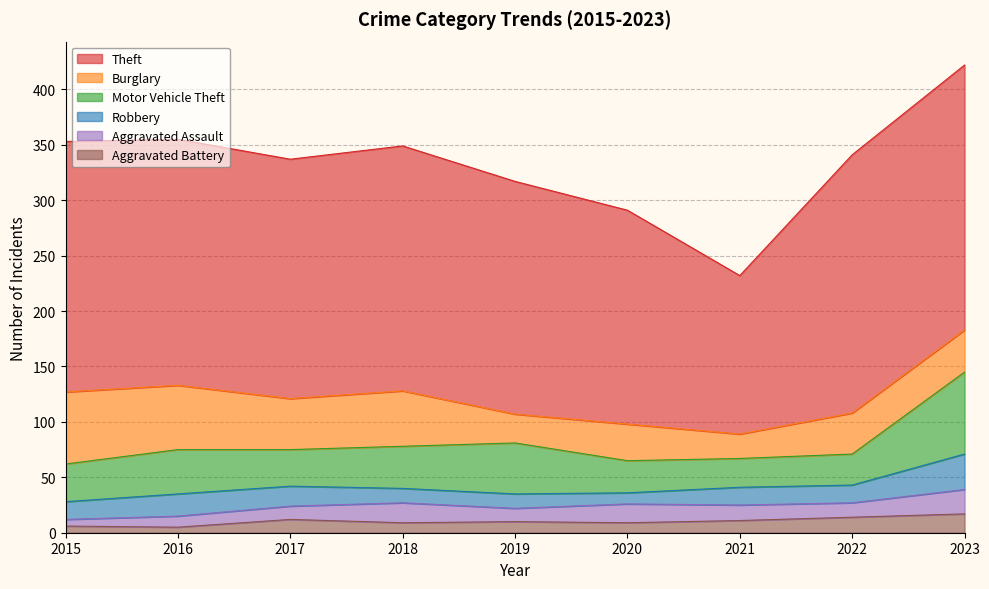

What is the value of the Theft point at the 6th from the left?

193